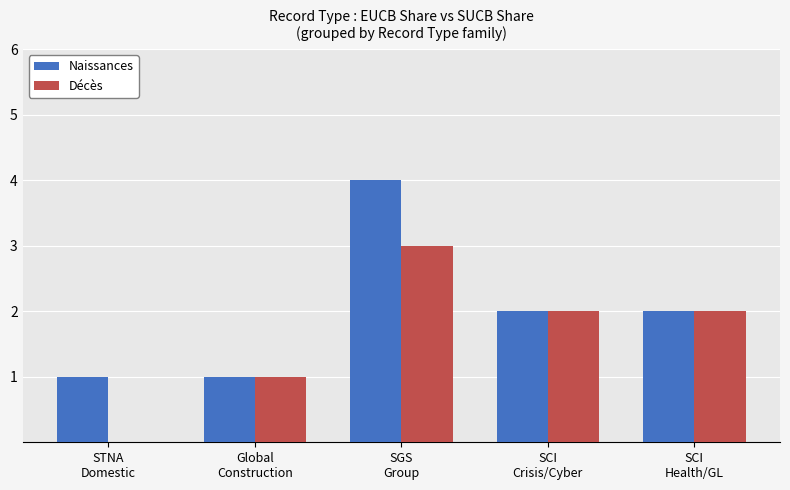

Read the Naissances value at Global
Construction.

1